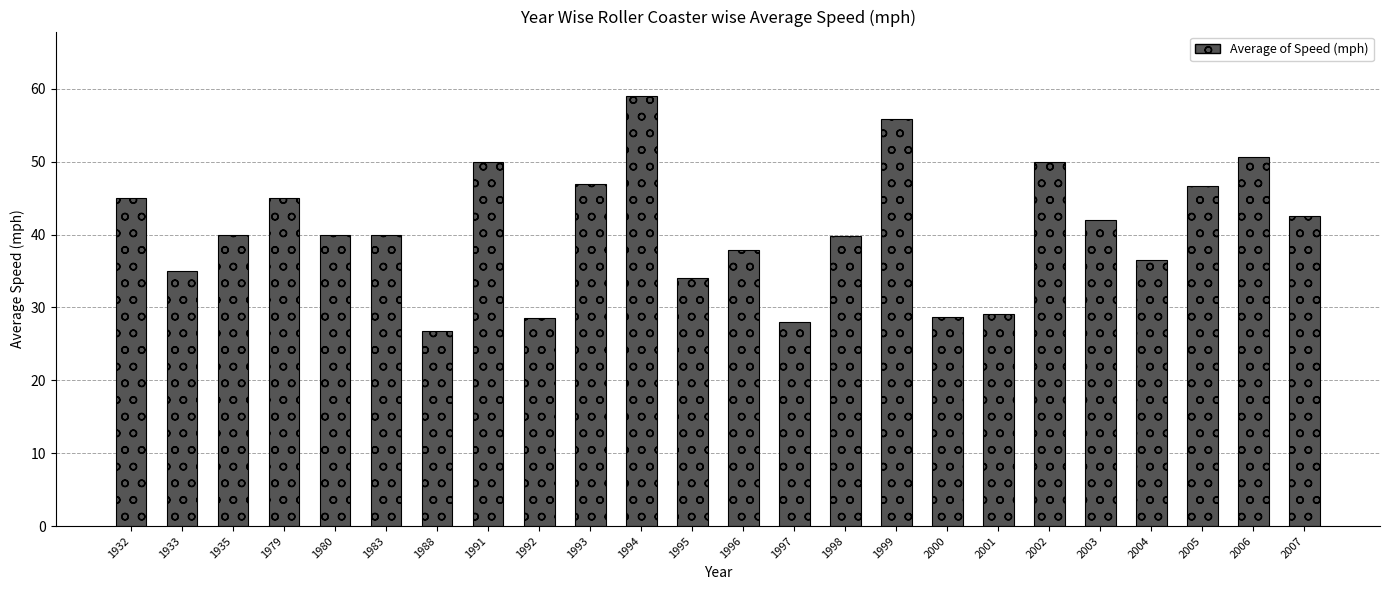

What is the change in value from 1980 to 2007?

+2.6